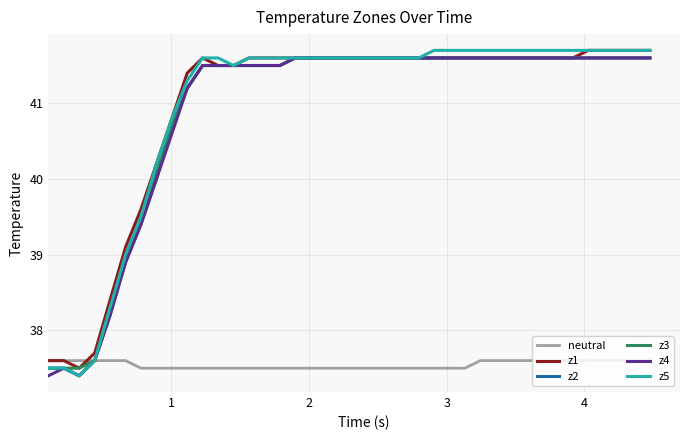

What is the greatest value displayed?

41.7